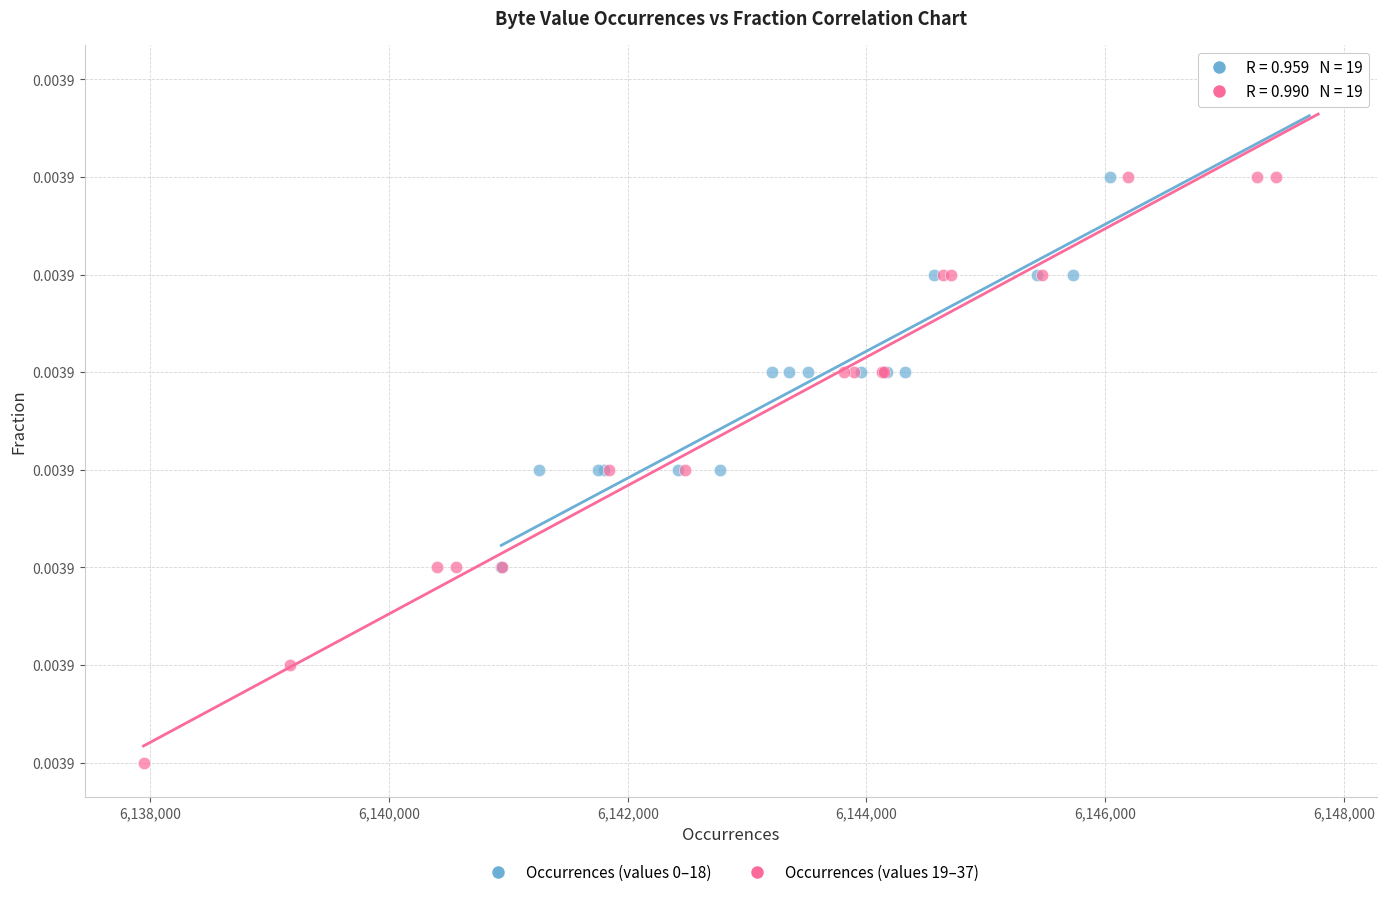

Which series has the largest Y range (max minus min)?

Occurrences (values 19–37)